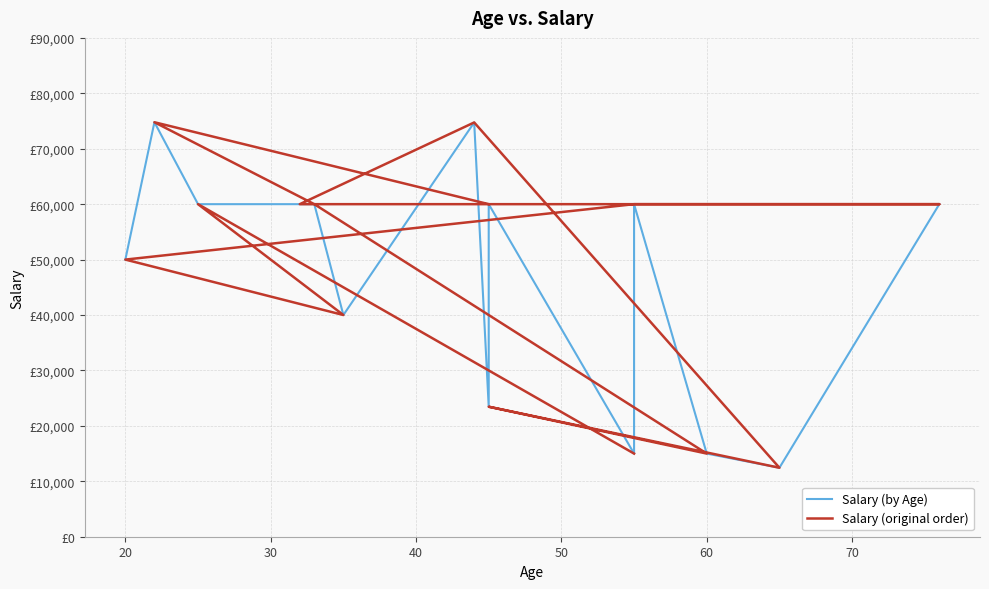

What is the difference between the second highest and second lowest values in the Salary (by Age) series?

59743